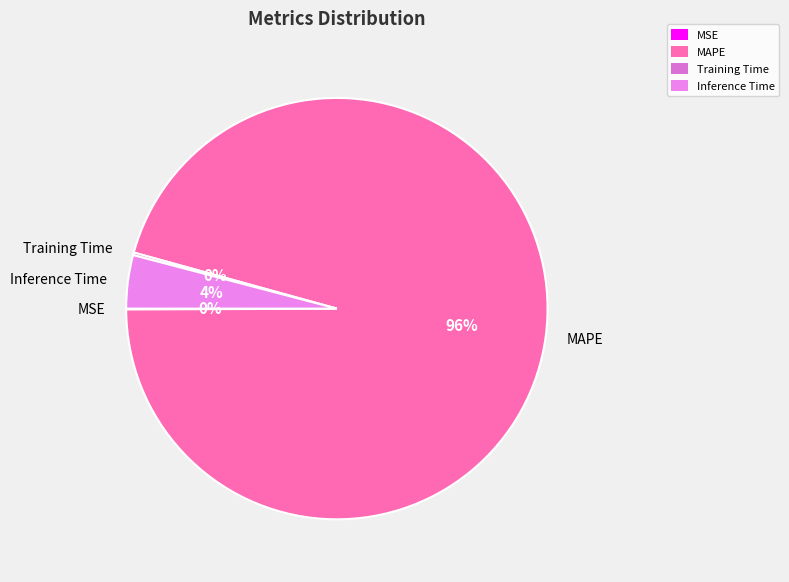

To the nearest percent, what is the average slice percentage?

25%